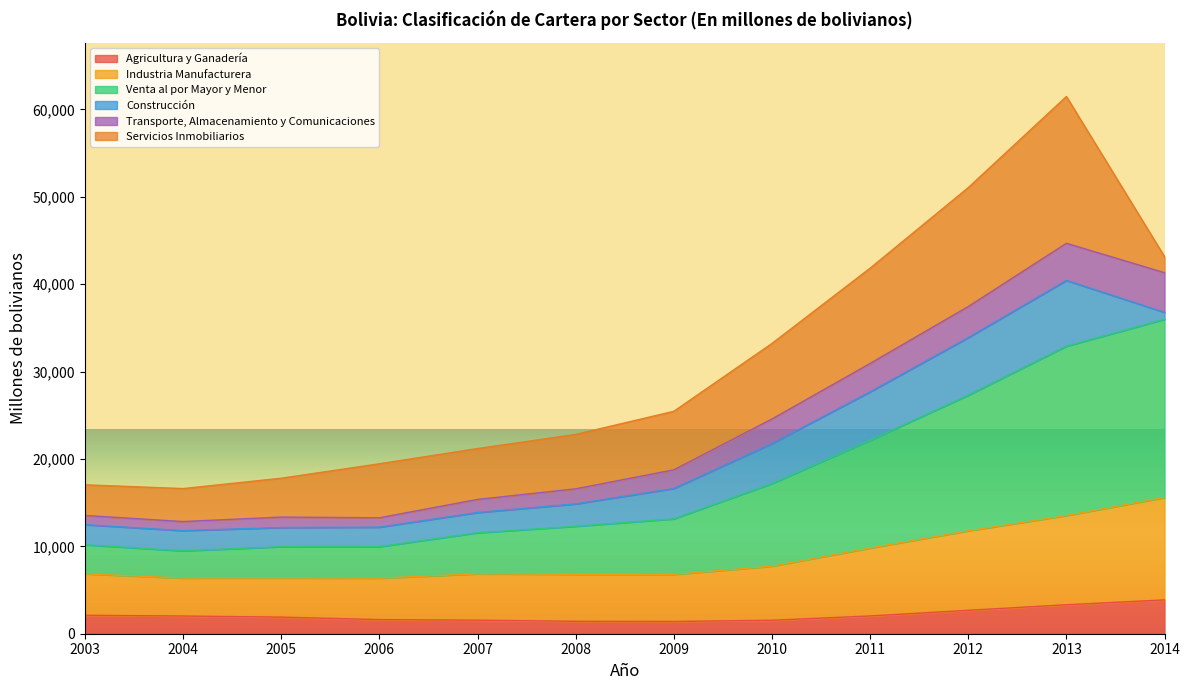

What is the maximum value for Agricultura y Ganadería?

3872